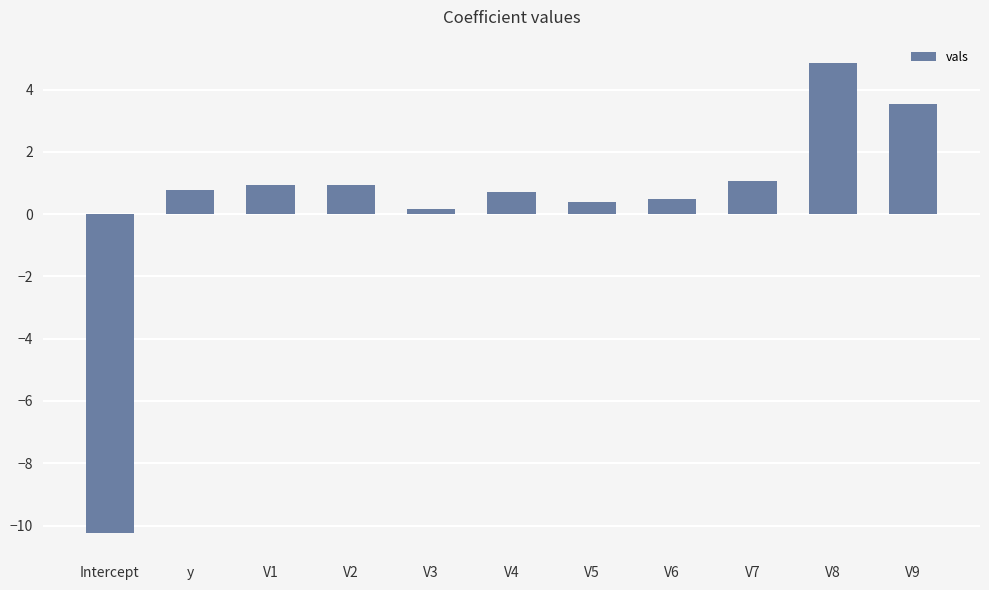

Read the value at y.

0.8